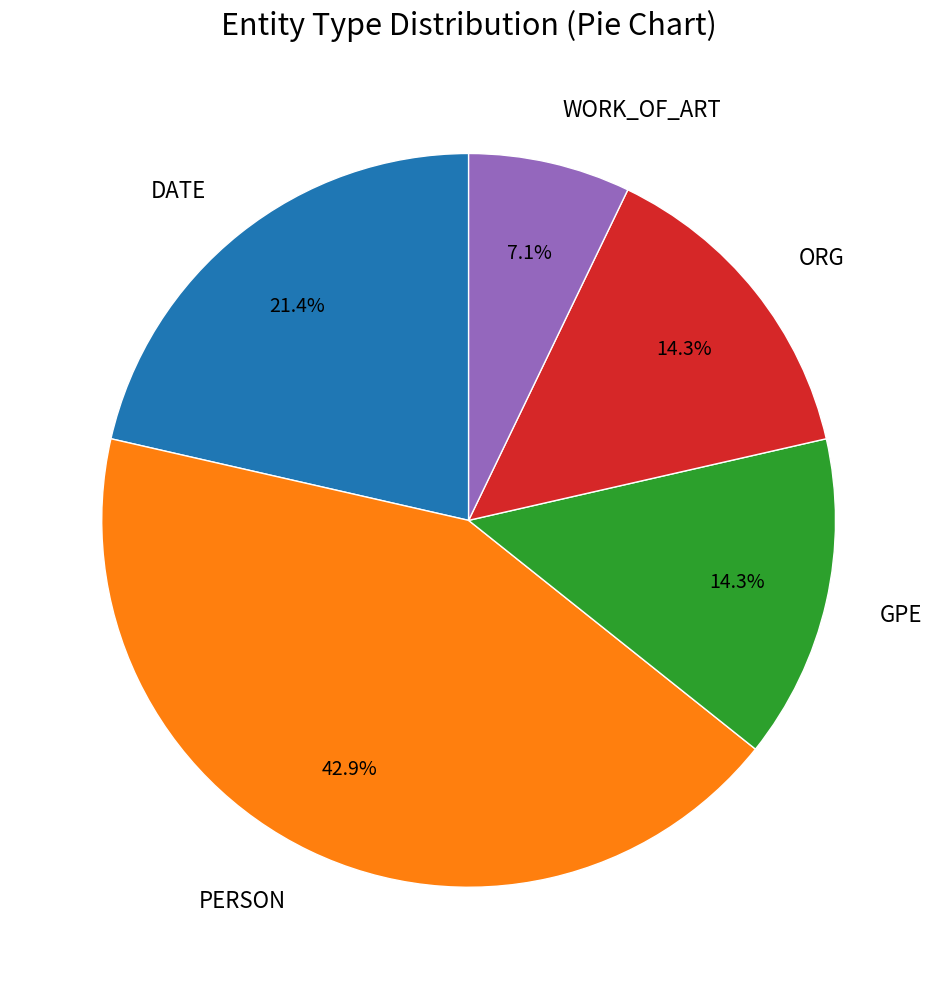

Is there any slice that represents more than half of the pie?

No